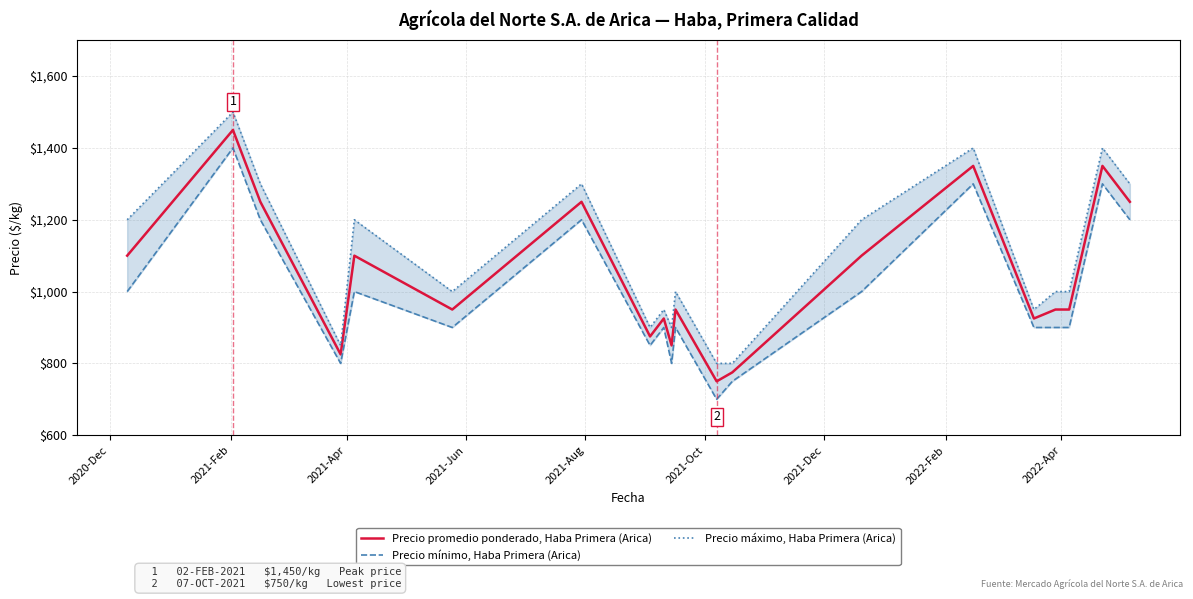

The Precio promedio ponderado, Haba Primera (Arica) series shows 1100 at 2020-Dec. True or false?

True